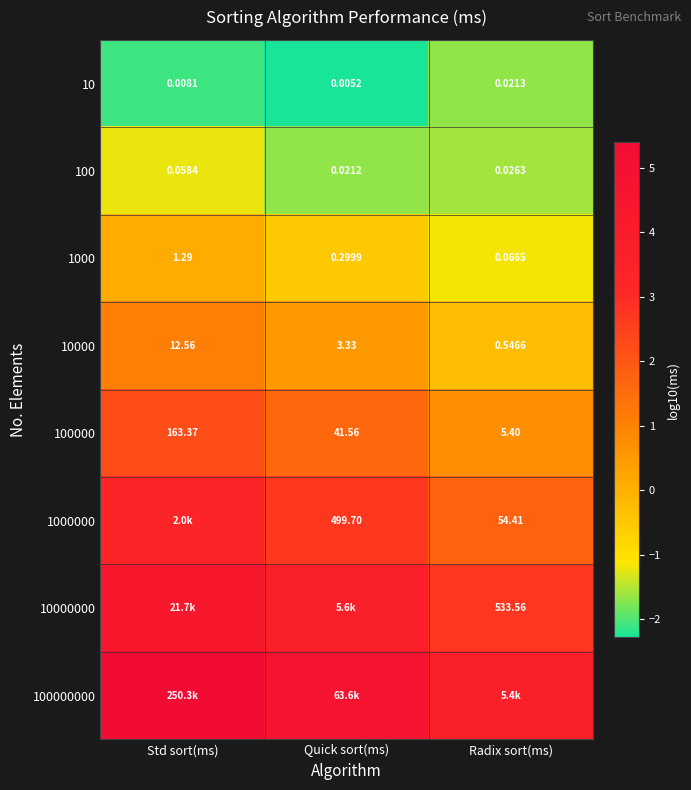

What is the smallest value displayed?

-2.3